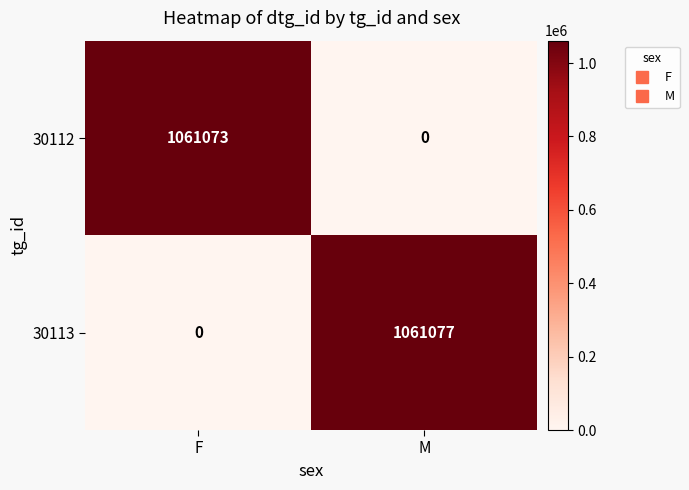

Reading right to left, transcribe all the data shown in this chart.

30112: M=0	F=1061073
30113: M=1061077	F=0